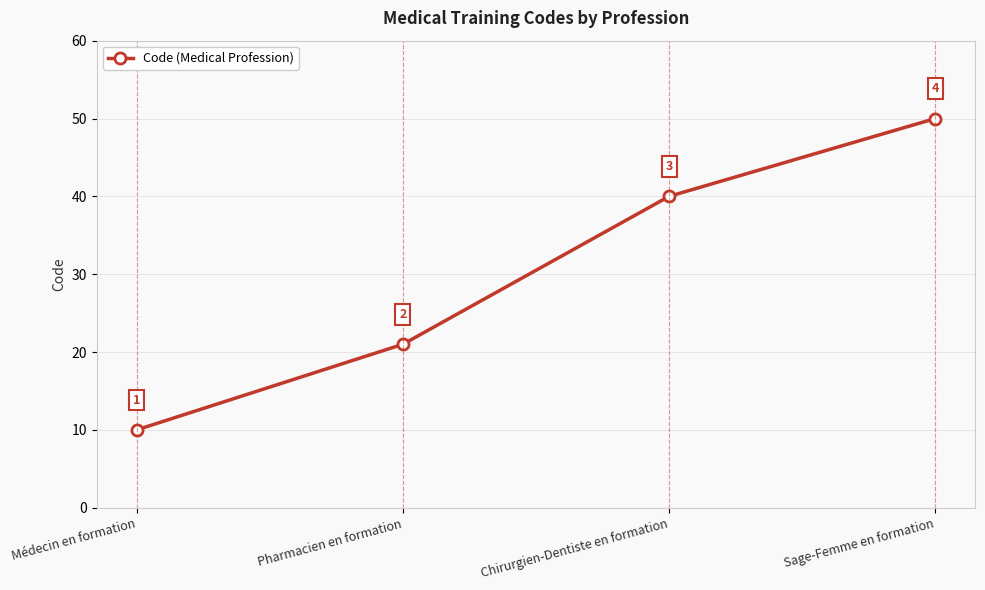

Where is the data nearest to the value 30?

Pharmacien en formation